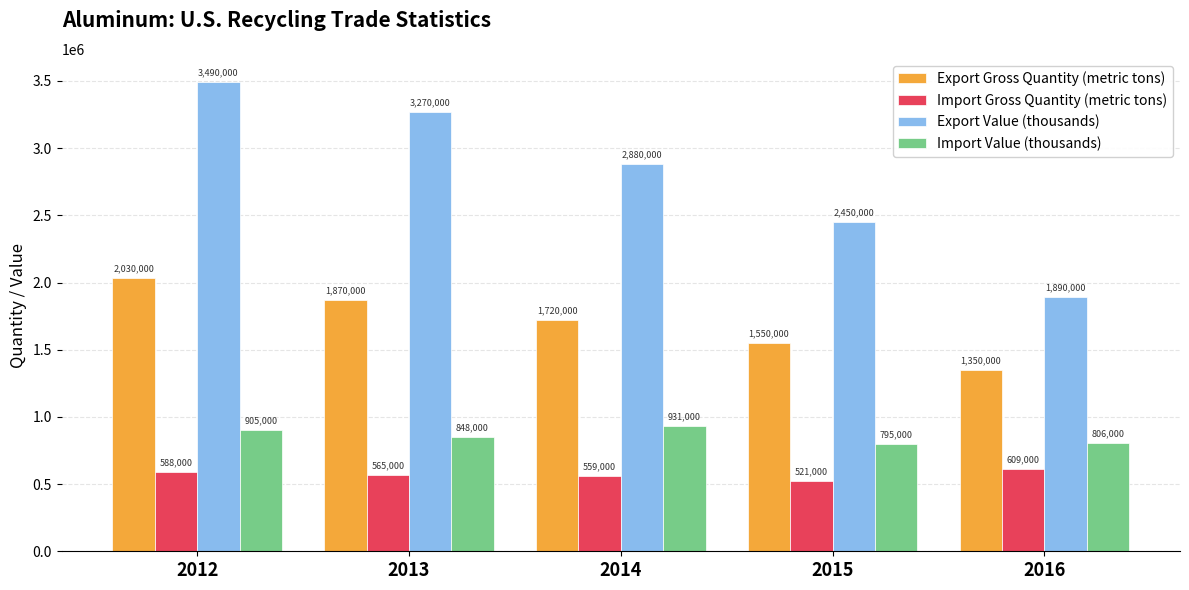

What is the value of the Export Gross Quantity (metric tons) bar at the 2nd from the left?

1870000